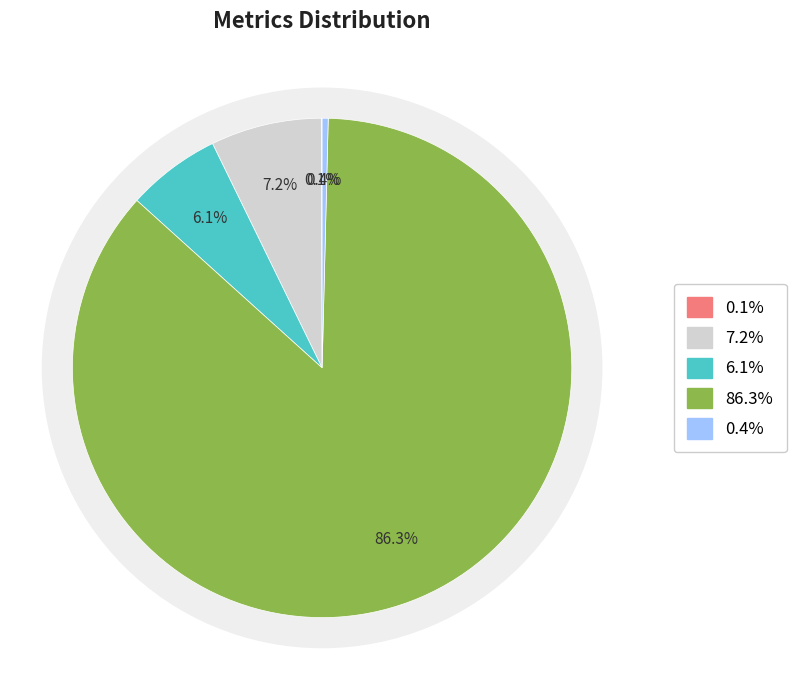

Does any single category account for the majority?

Yes